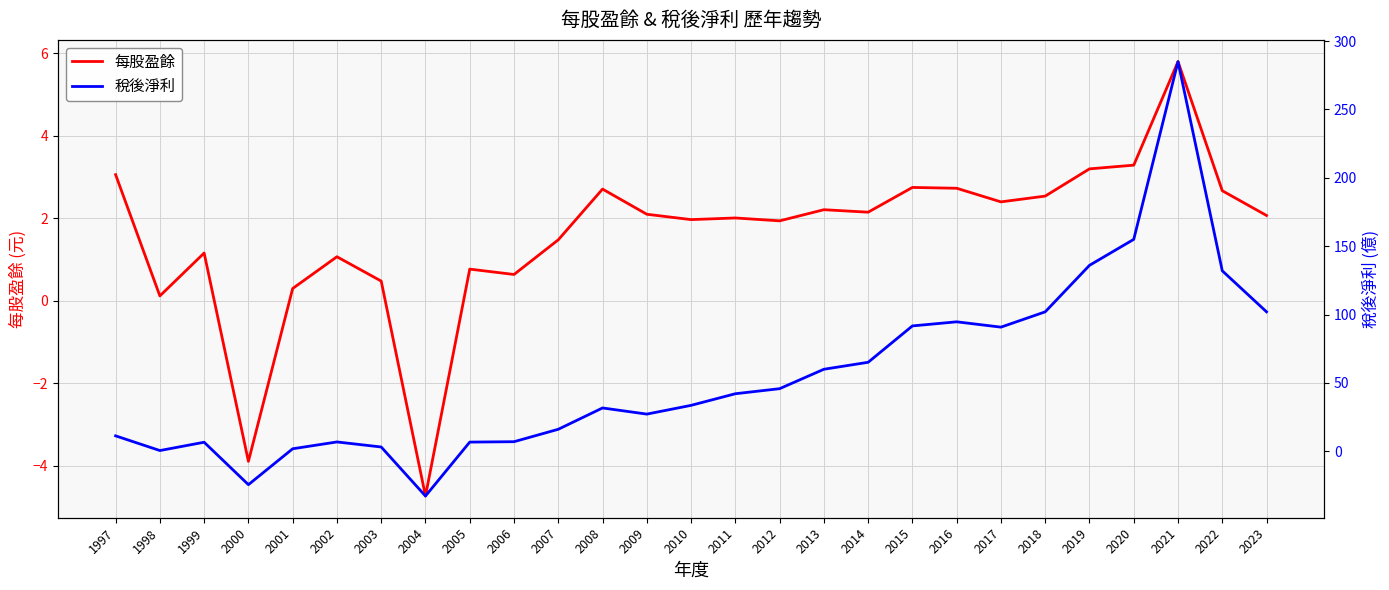

What is the difference between the 每股盈餘 values at 2018 and 2014?

0.4